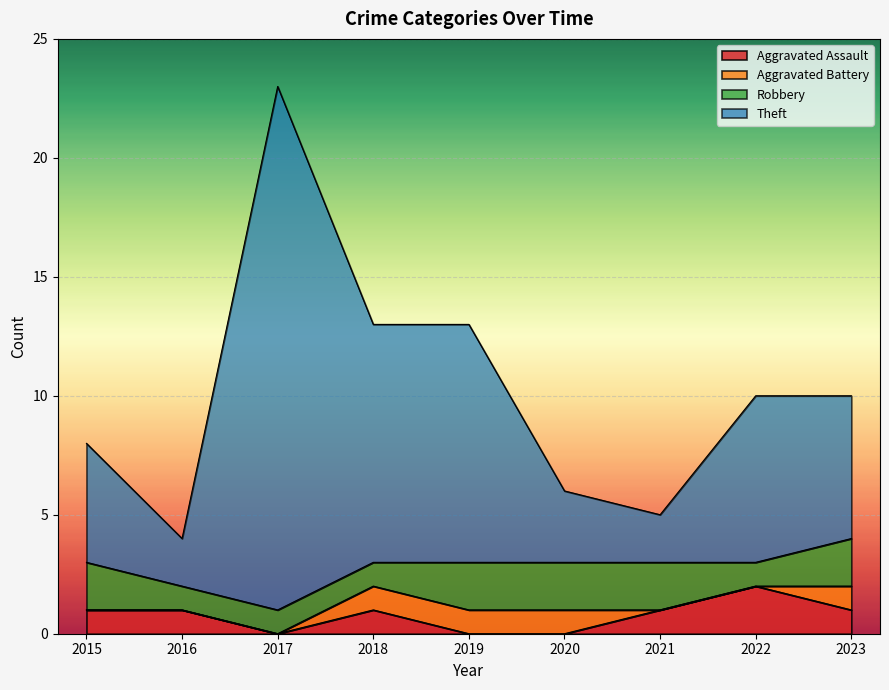

Which category has the highest value in the Aggravated Assault series?

2022